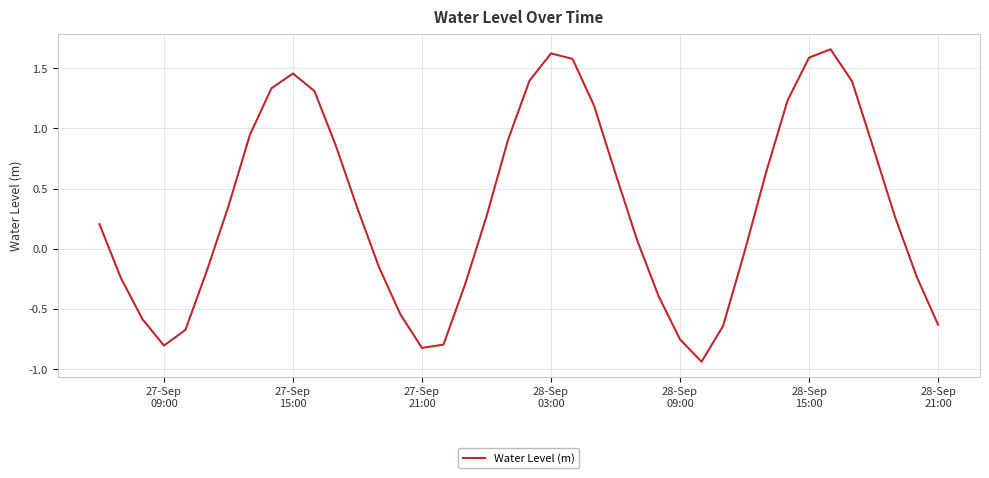

What is the difference between the maximum and minimum values?

2.6